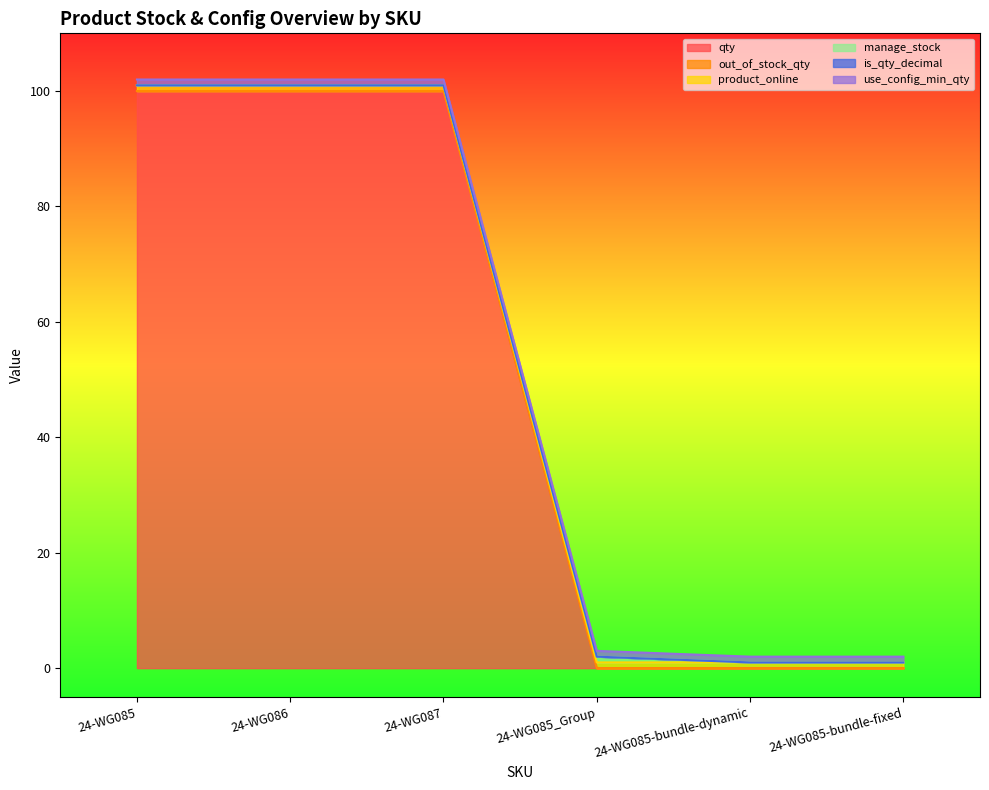

Does the chart display data point markers on the line(s)?

No